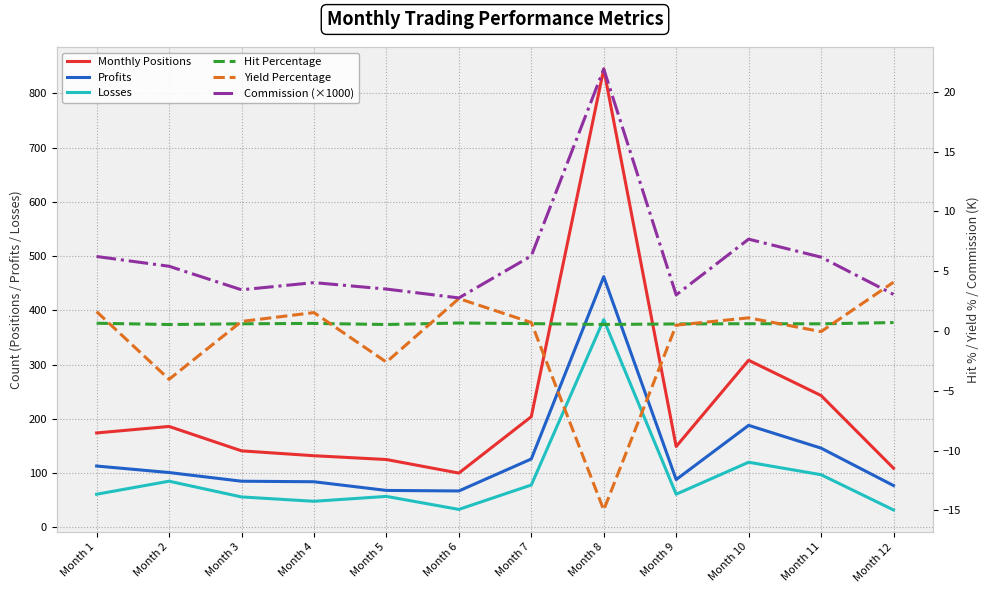

At which label is Yield Percentage closest to -5?

Month 2